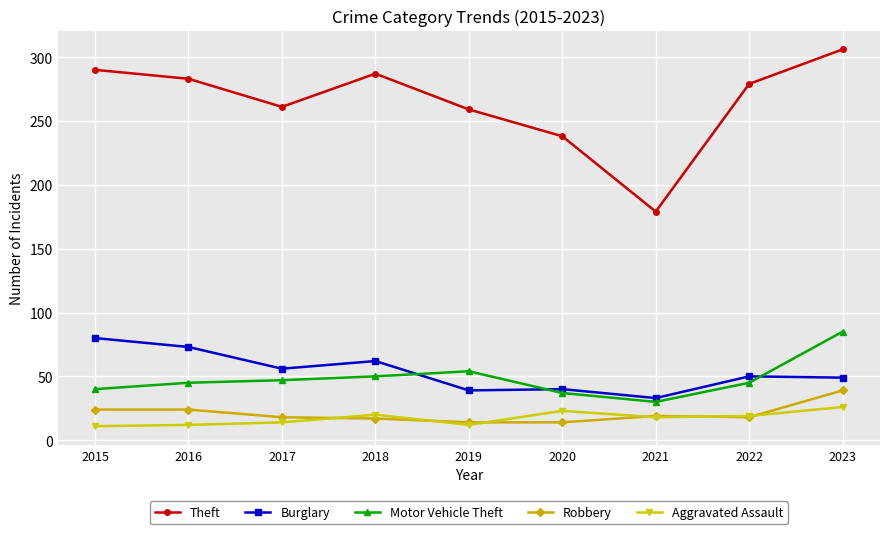

What is the total value across all series at 2017?

396